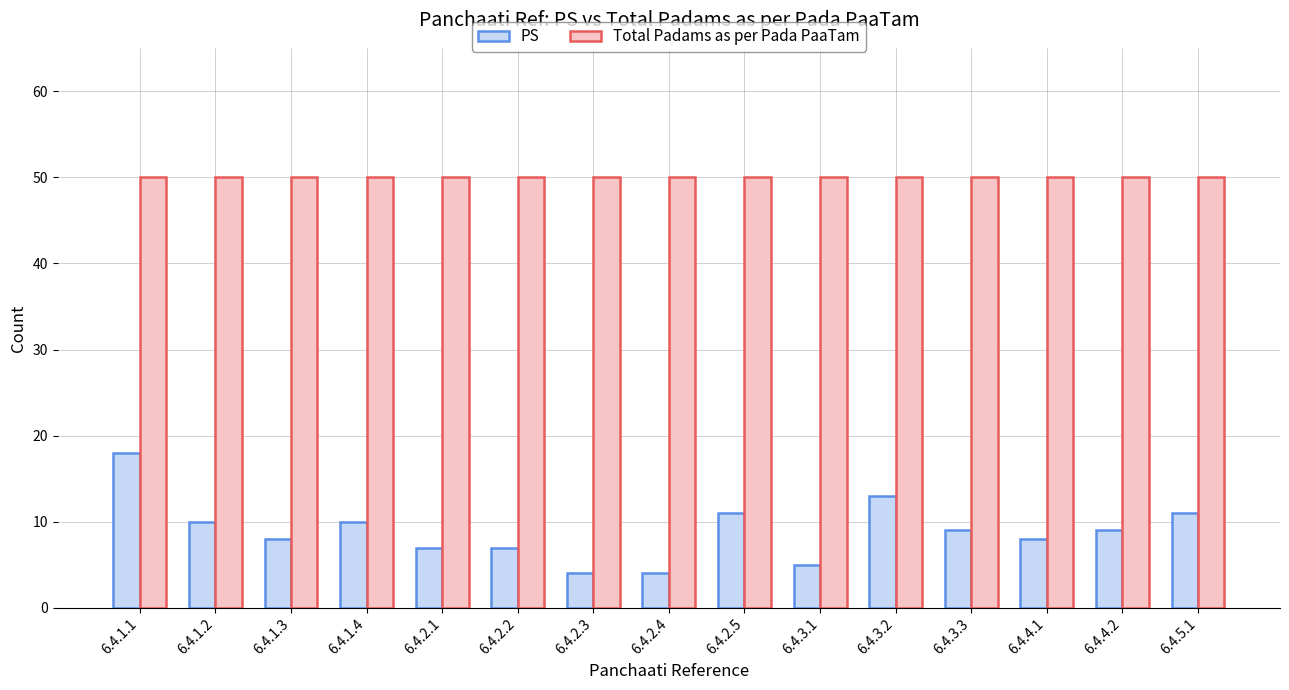

What is the value of the Total Padams as per Pada PaaTam bar at the 13th from the left?

50